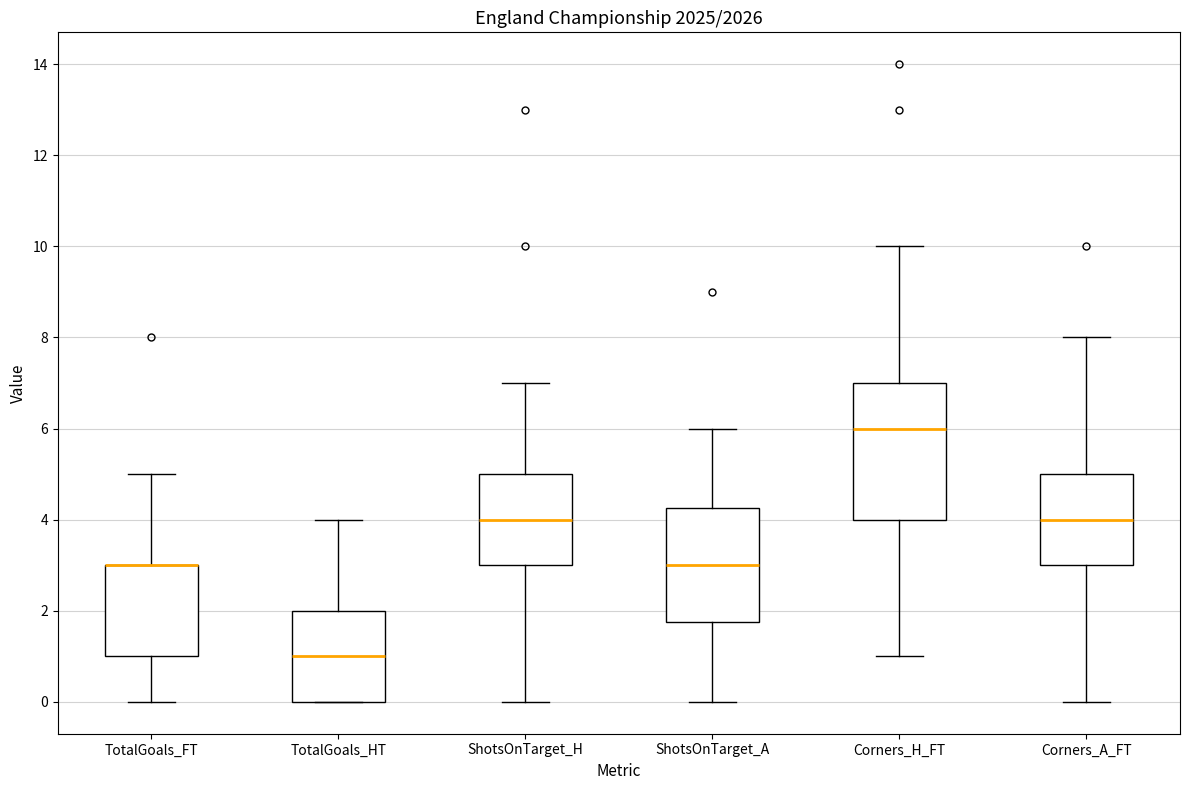

Reading left to right, read every box against the y-axis: the position of its median line, the range the box covers, and the ends of its whiskers. The values are not printed on the chart, so give them approximately, as read against the axis.

TotalGoals_FT: median 3.0 (drawn on the box's upper edge), box 1.0 to 3.0, whiskers 0.0 to 5.0
TotalGoals_HT: median 1.0, box 0.0 to 2.0, whiskers 0.0 to 4.0
ShotsOnTarget_H: median 4.0, box 3.0 to 5.0, whiskers 0.0 to 7.0
ShotsOnTarget_A: median 3.0, box 1.8 to 4.2, whiskers 0.0 to 6.0
Corners_H_FT: median 6.0, box 4.0 to 7.0, whiskers 1.0 to 10.0
Corners_A_FT: median 4.0, box 3.0 to 5.0, whiskers 0.0 to 8.0